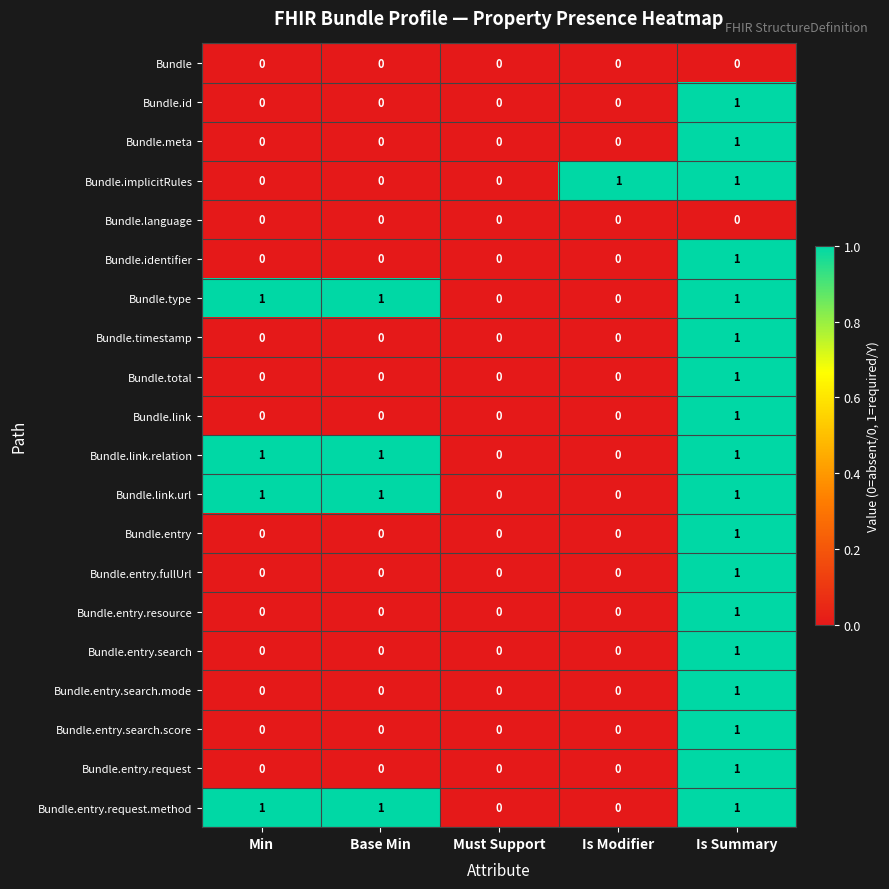

Count the Bundle.meta values in the range 0 to 1.

5